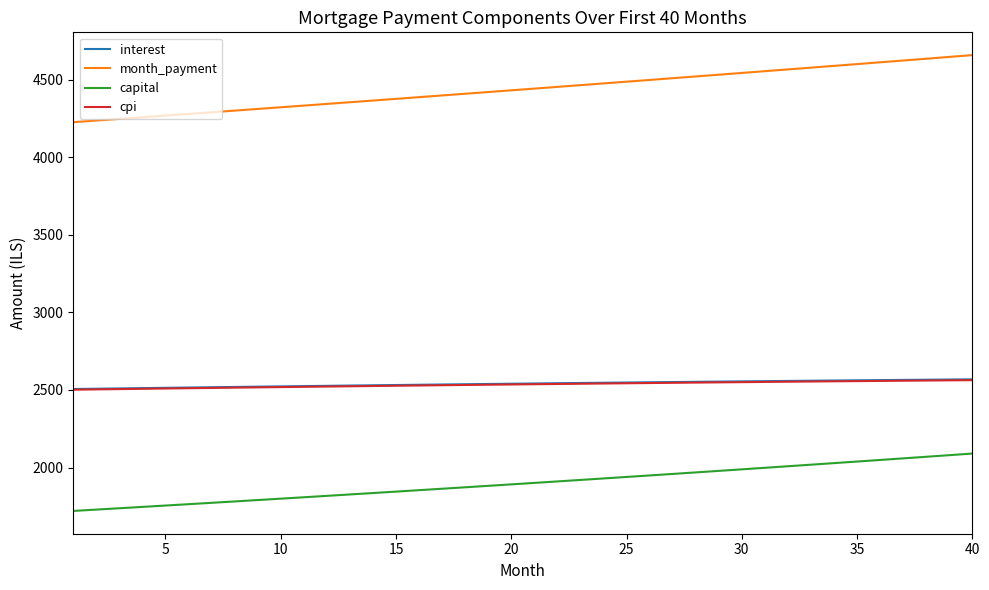

True or false: month_payment and interest intersect in this chart.

False